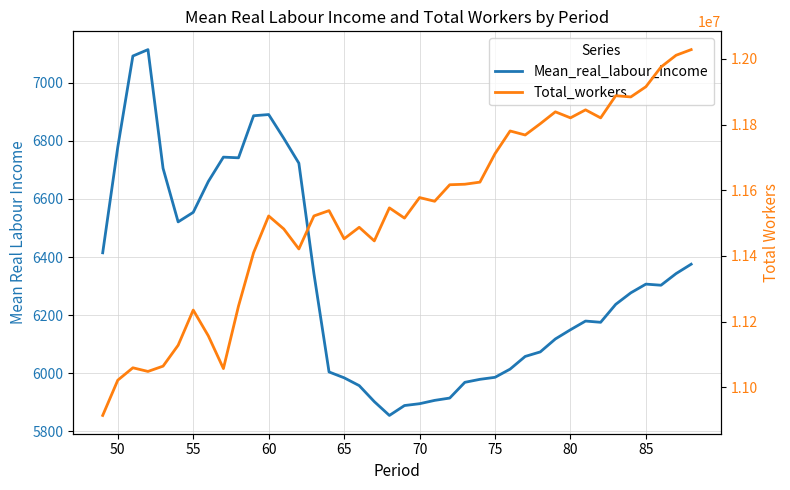

What is the smallest value displayed?

5855.1